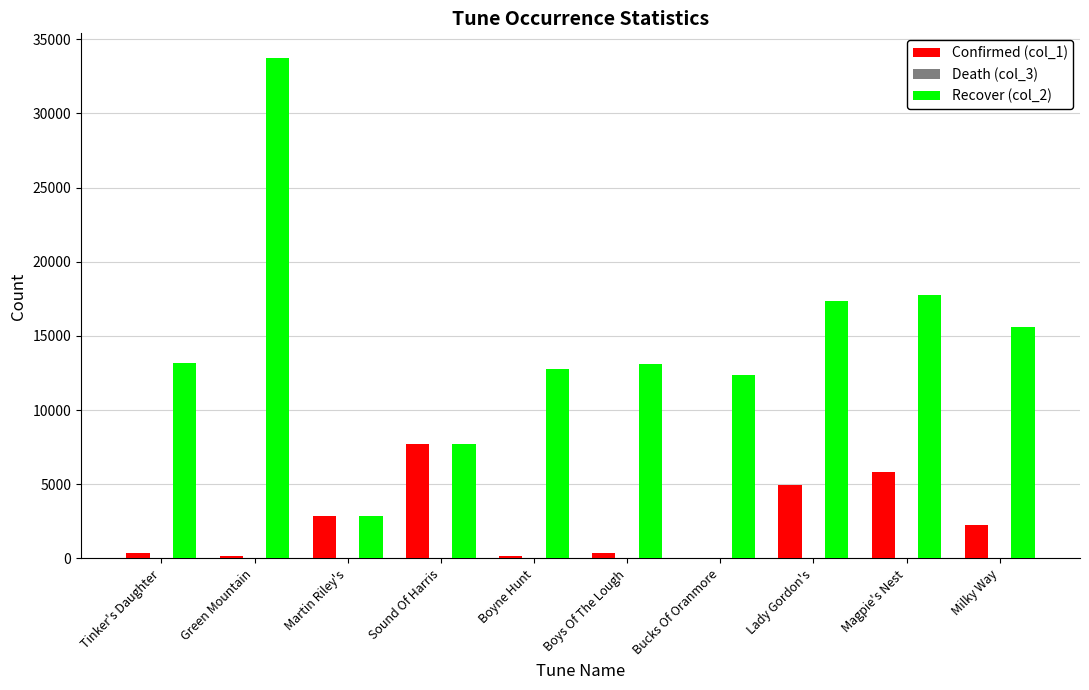

How many groups of bars are there?

10